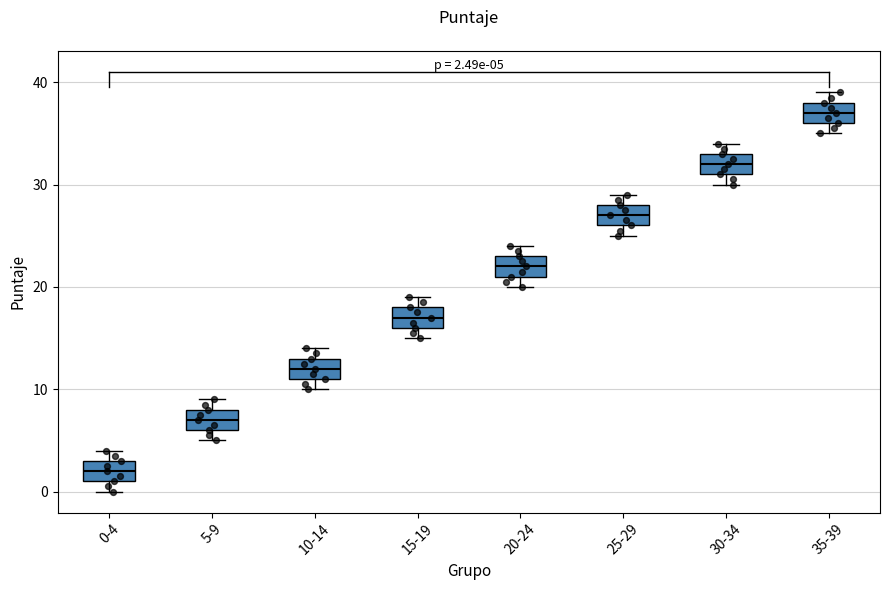

Which box has the lowest median line?

0-4